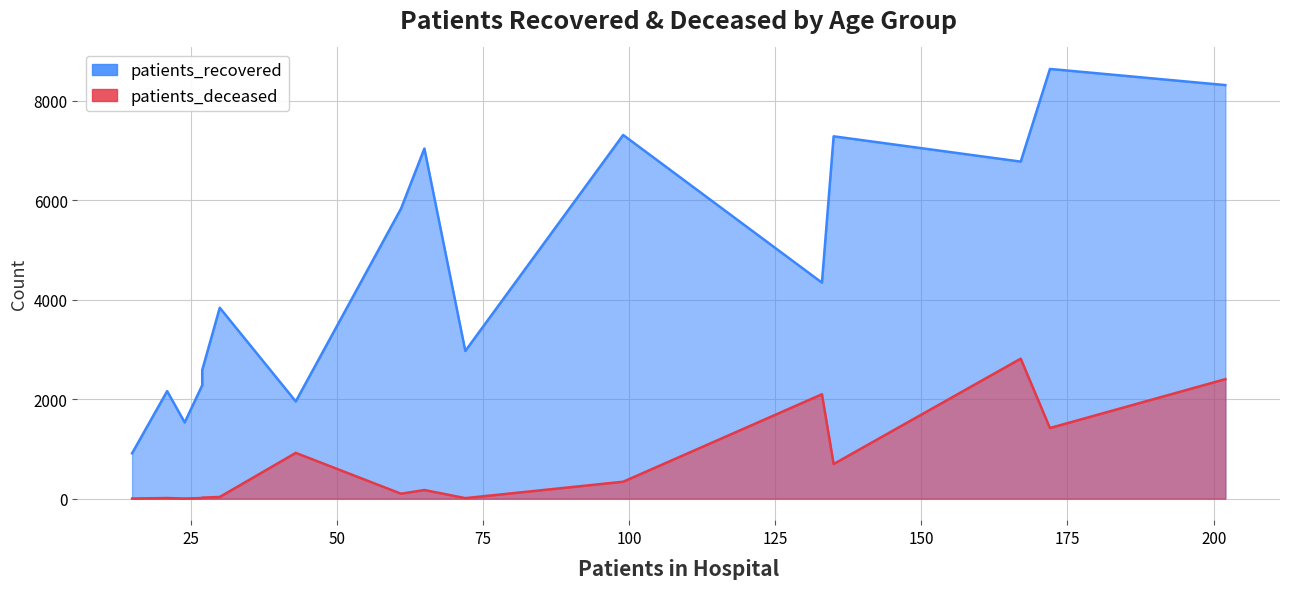

What are all the series names shown in the legend?

patients_recovered, patients_deceased